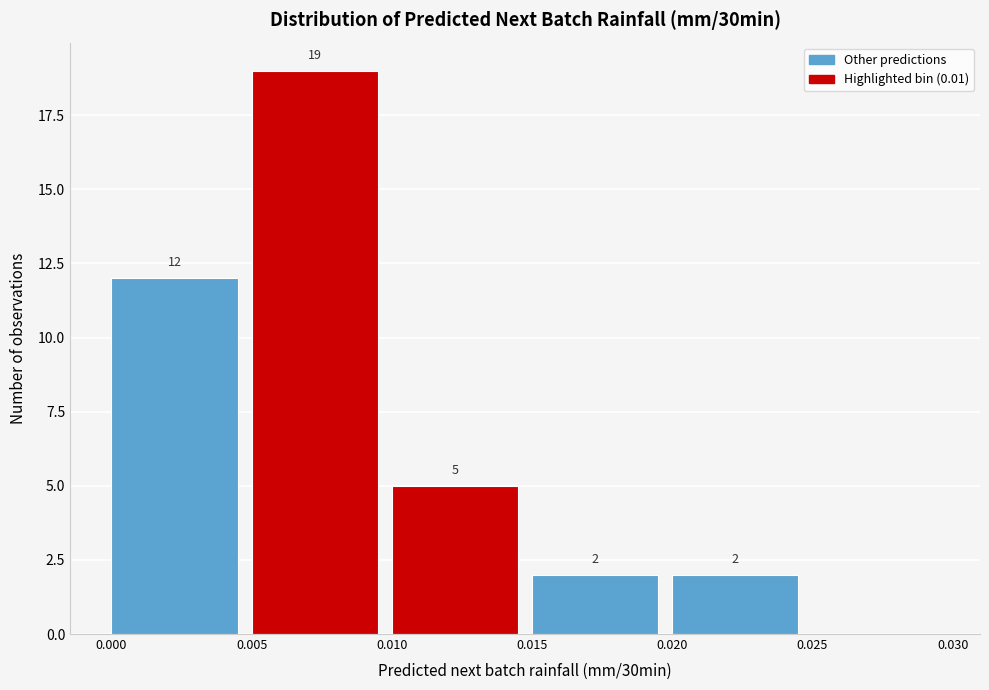

Which range on the x-axis has the tallest bar?

0.005 to 0.010